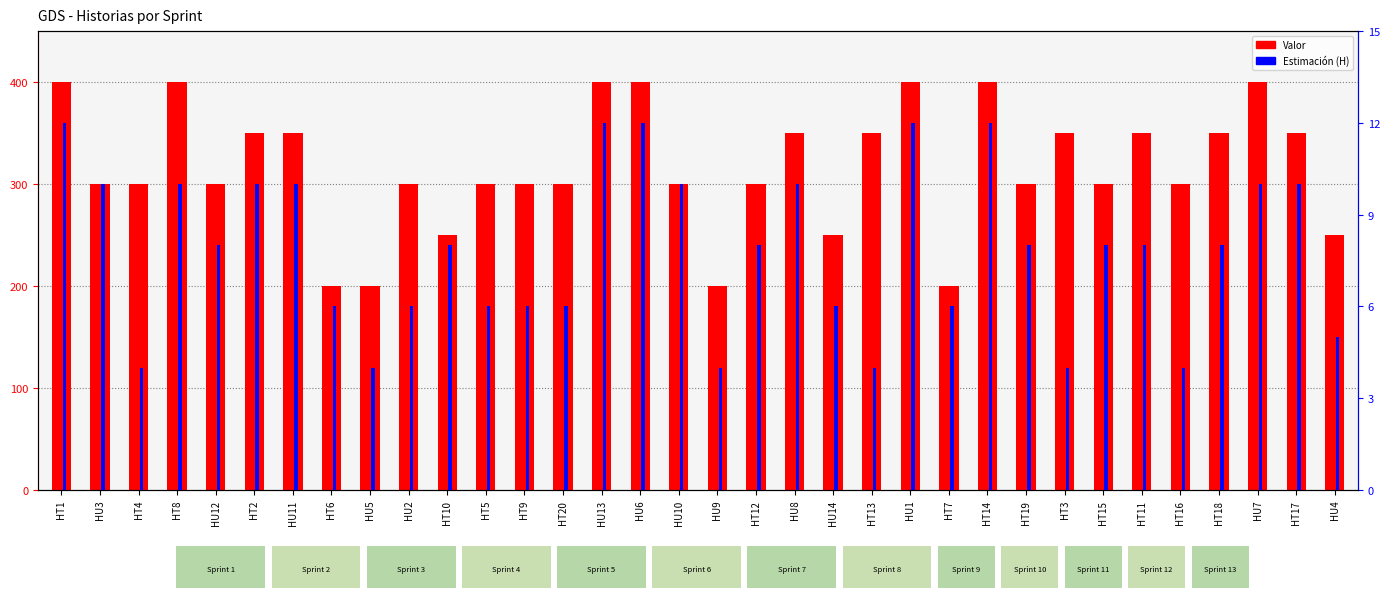

Is it true that Estimación (H) equals 3 at HT8?

False